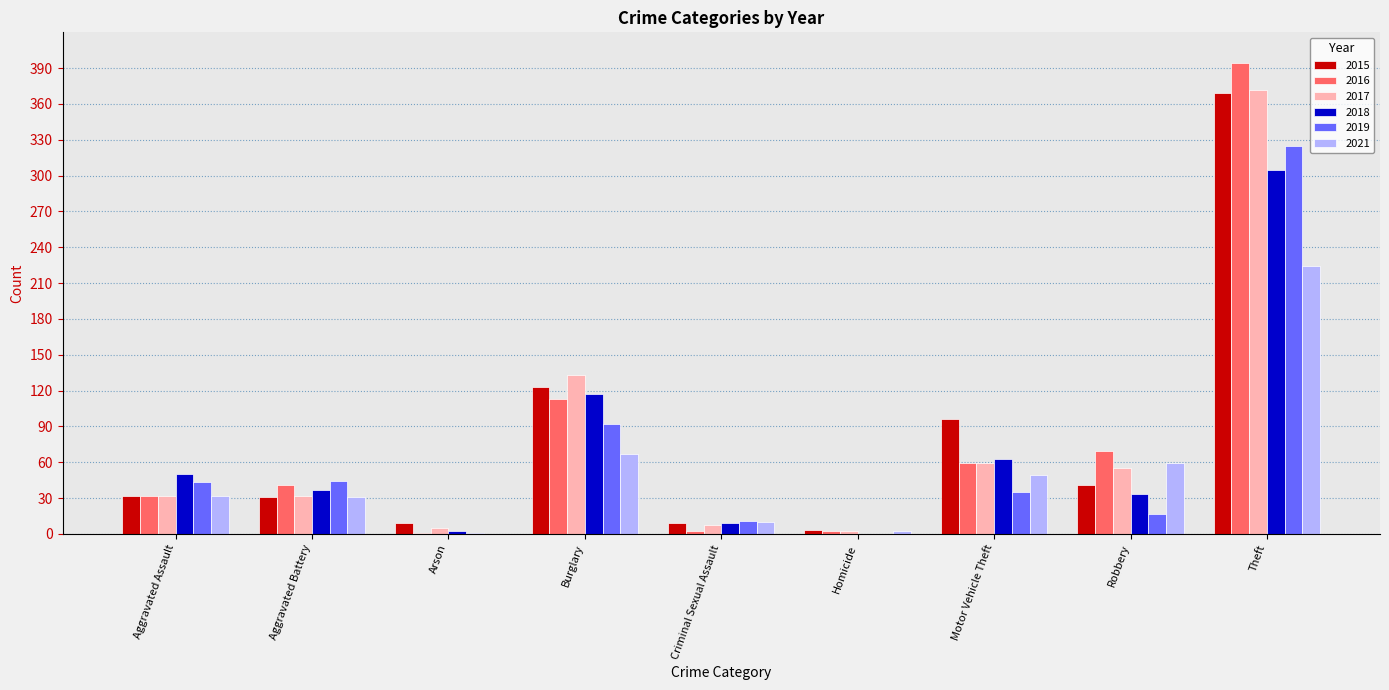

How many positive values does the 2021 series have?

8